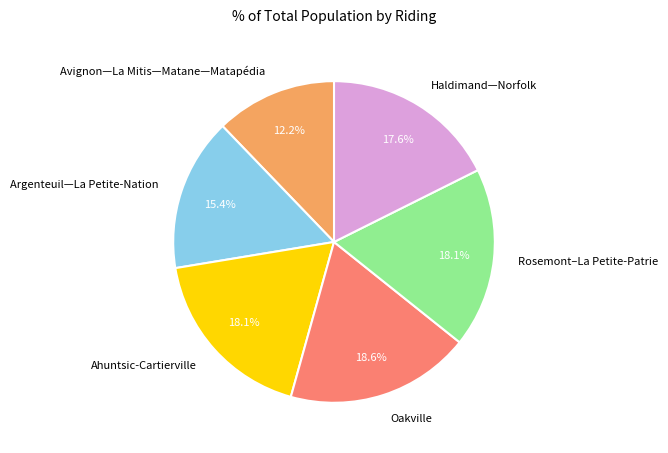

To the nearest percent, what percentage of the pie is Avignon—La Mitis—Matane—Matapédia?

12%